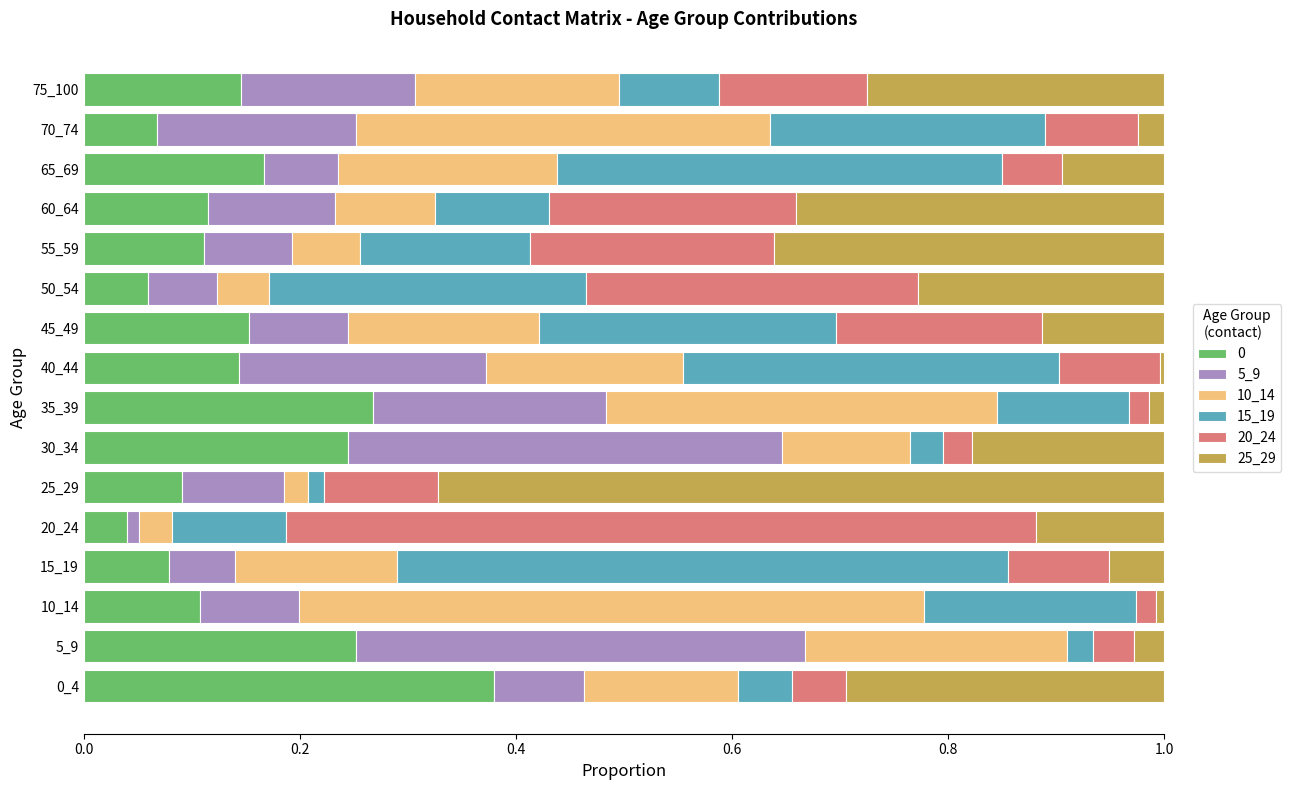

Which series changed the most between 45_49 and 70_74?

10_14